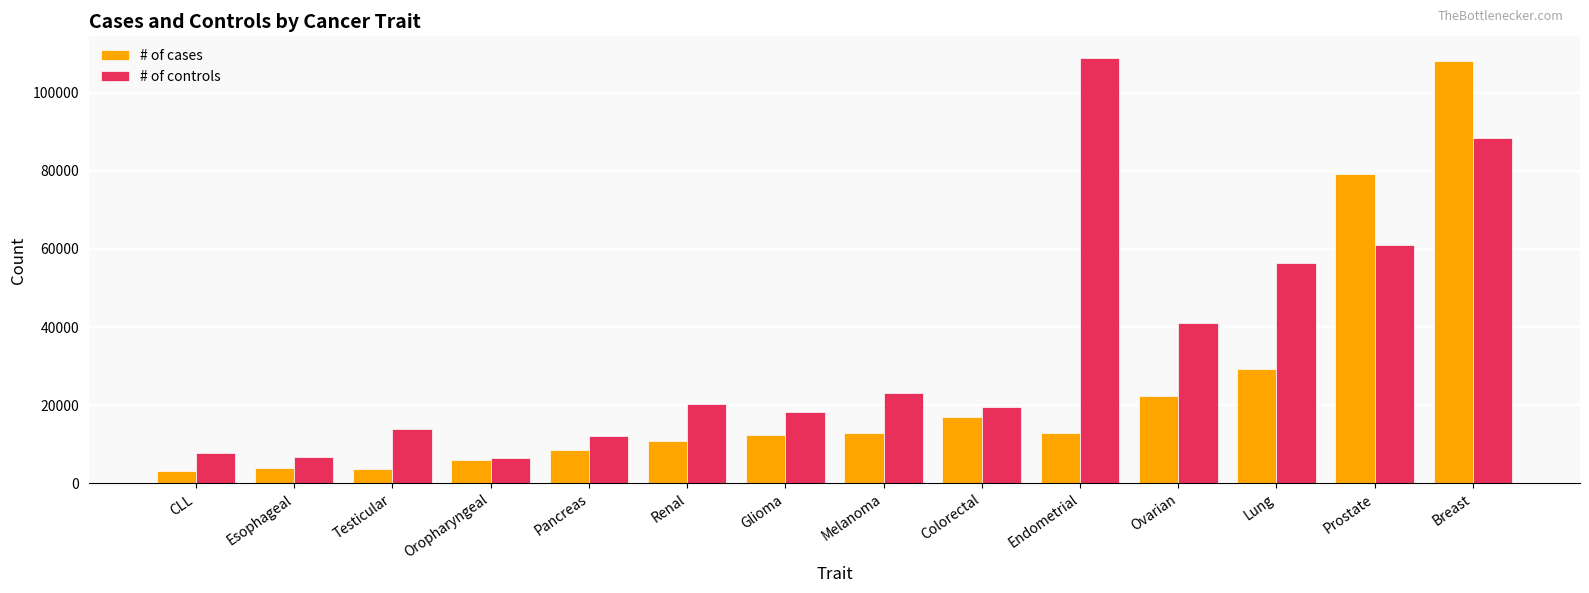

What is the minimum value shown in the chart?

3100